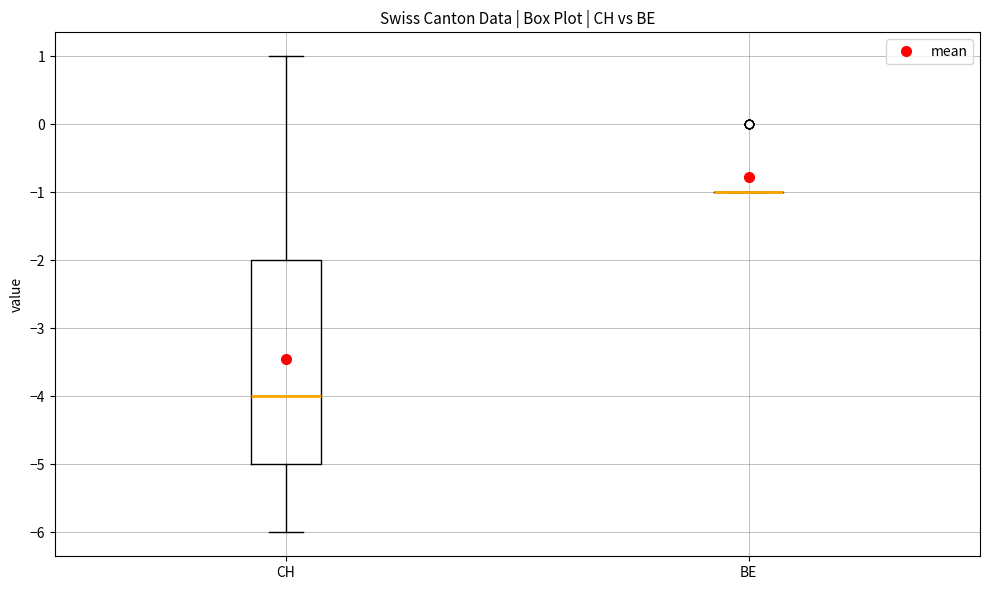

Reading left to right, read every box against the y-axis: the position of its median line, the range the box covers, and the ends of its whiskers. The values are not printed on the chart, so give them approximately, as read against the axis.

CH: median -4, box -5 to -2, whiskers -6 to 1
BE: box collapsed to a line at -1, whiskers -1 to -1